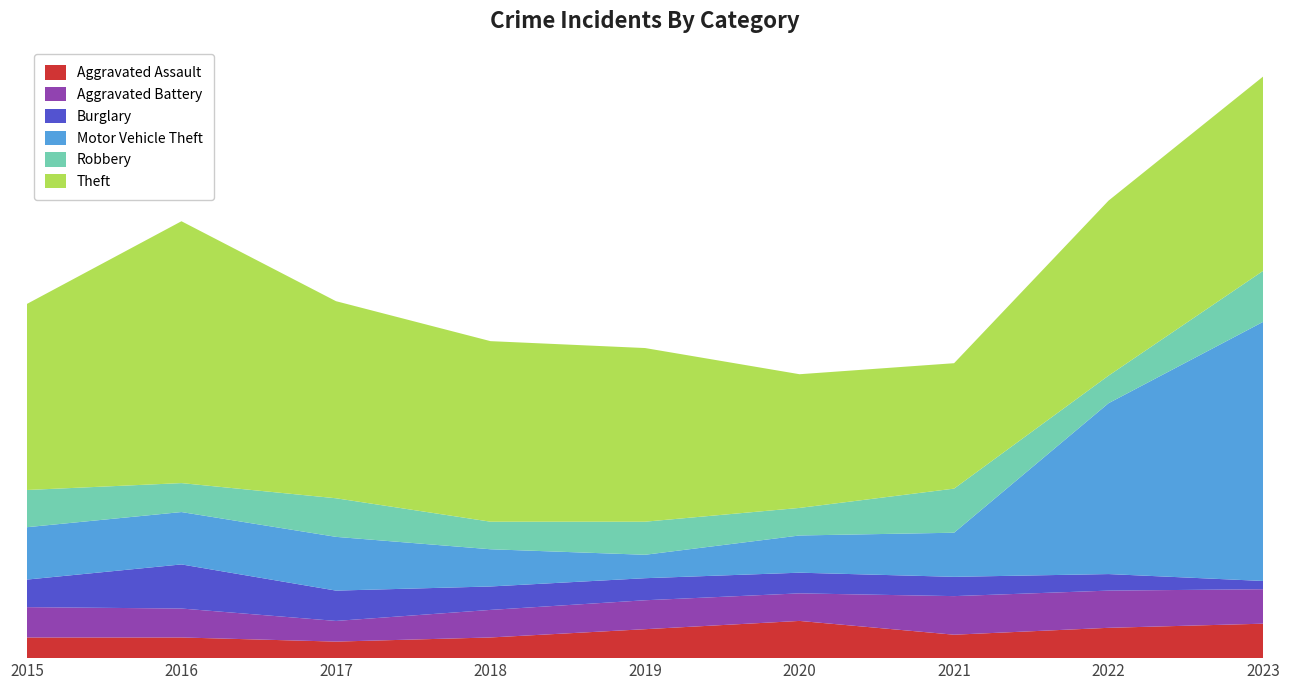

Reading left to right, list all the values displayed in this chart.

Aggravated Assault: 2015=15	2016=15	2017=12	2018=15	2019=21	2020=27	2021=17	2022=22	2023=25
Aggravated Battery: 2015=22	2016=21	2017=15	2018=20	2019=21	2020=20	2021=28	2022=27	2023=25
Burglary: 2015=20	2016=32	2017=22	2018=17	2019=16	2020=15	2021=14	2022=12	2023=6
Motor Vehicle Theft: 2015=38	2016=38	2017=39	2018=27	2019=17	2020=27	2021=32	2022=124	2023=188
Robbery: 2015=27	2016=21	2017=28	2018=20	2019=24	2020=20	2021=32	2022=20	2023=37
Theft: 2015=135	2016=190	2017=143	2018=131	2019=126	2020=97	2021=91	2022=127	2023=141